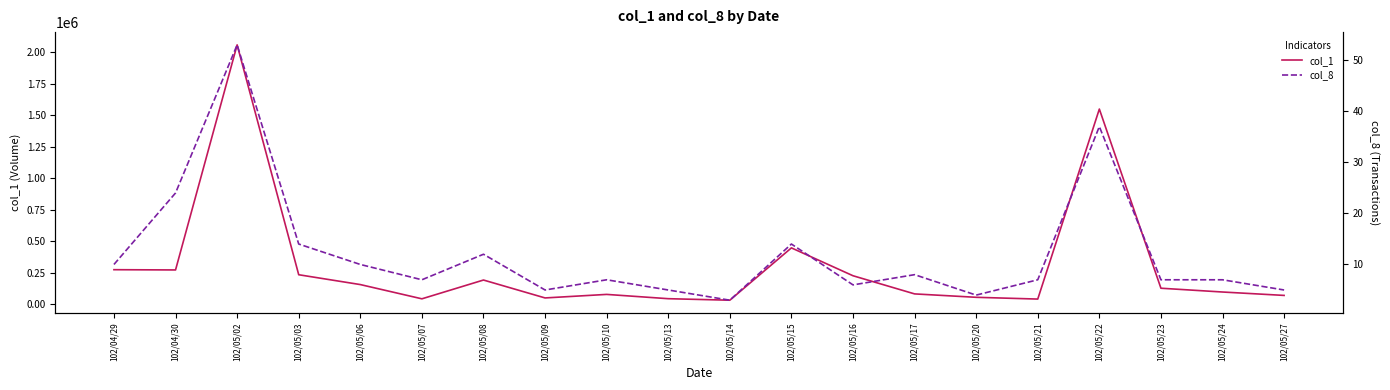

Reading left to right, transcribe all the data shown in this chart.

col_1: 102/04/29=274000	102/04/30=272000	102/05/02=2057000	102/05/03=234000	102/05/06=156000	102/05/07=43000	102/05/08=192000	102/05/09=50000	102/05/10=78000	102/05/13=44000	102/05/14=32000	102/05/15=447000	102/05/16=226000	102/05/17=82000	102/05/20=55000	102/05/21=41000	102/05/22=1548000	102/05/23=127000	102/05/24=97000	102/05/27=70000
col_8: 102/04/29=10	102/04/30=24	102/05/02=53	102/05/03=14	102/05/06=10	102/05/07=7	102/05/08=12	102/05/09=5	102/05/10=7	102/05/13=5	102/05/14=3	102/05/15=14	102/05/16=6	102/05/17=8	102/05/20=4	102/05/21=7	102/05/22=37	102/05/23=7	102/05/24=7	102/05/27=5